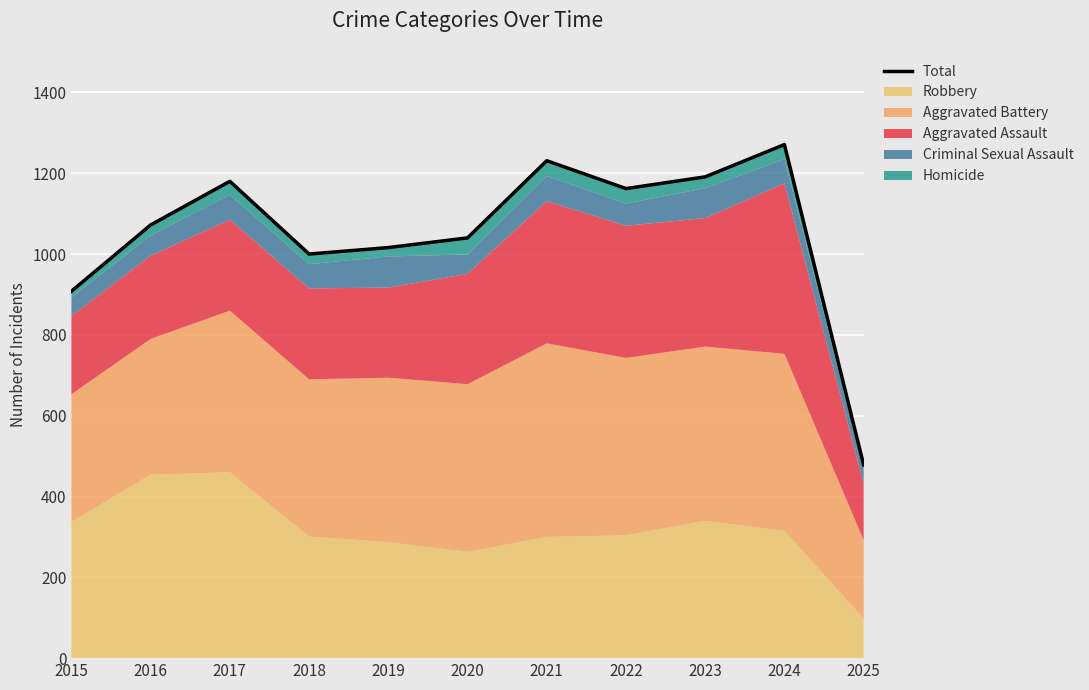

Is it true that the value at 2022 is 671?

False